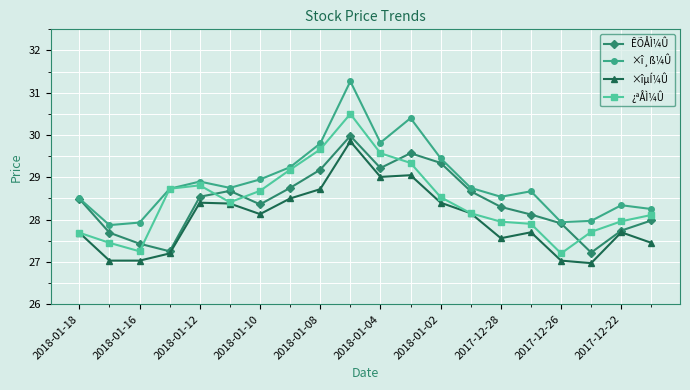

True or false: ÊÕÅÌ¼Û has more than 2 interior local peaks.

True